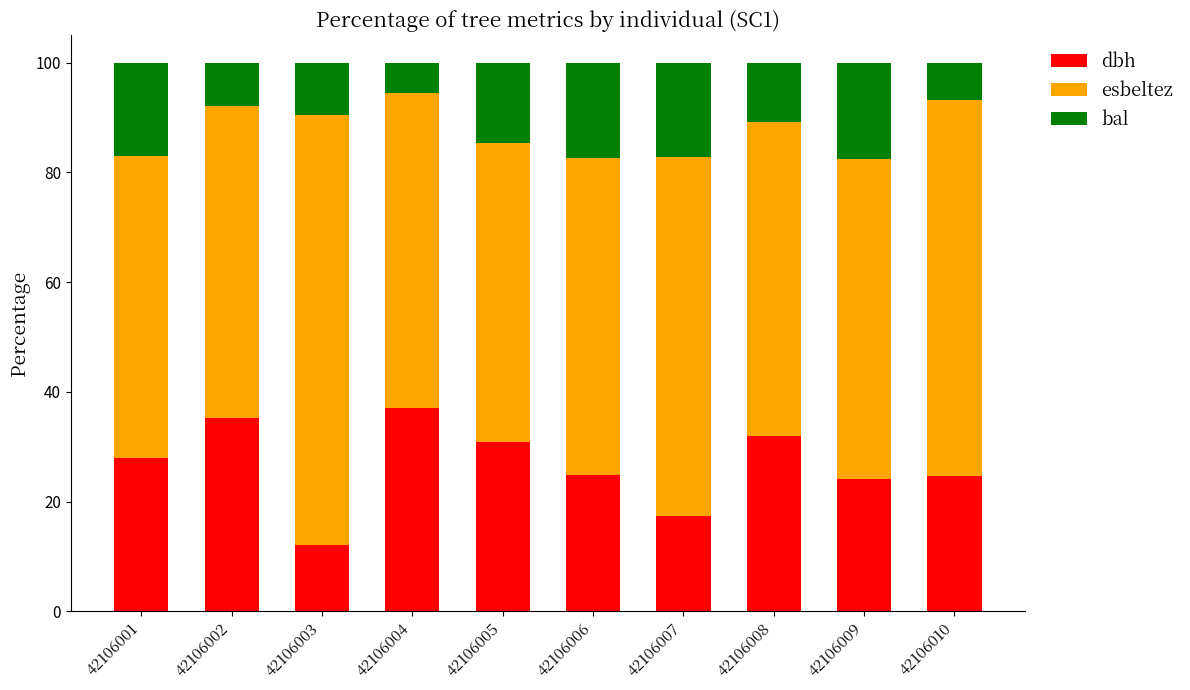

What is the total value across all series at 42106007?

100.0